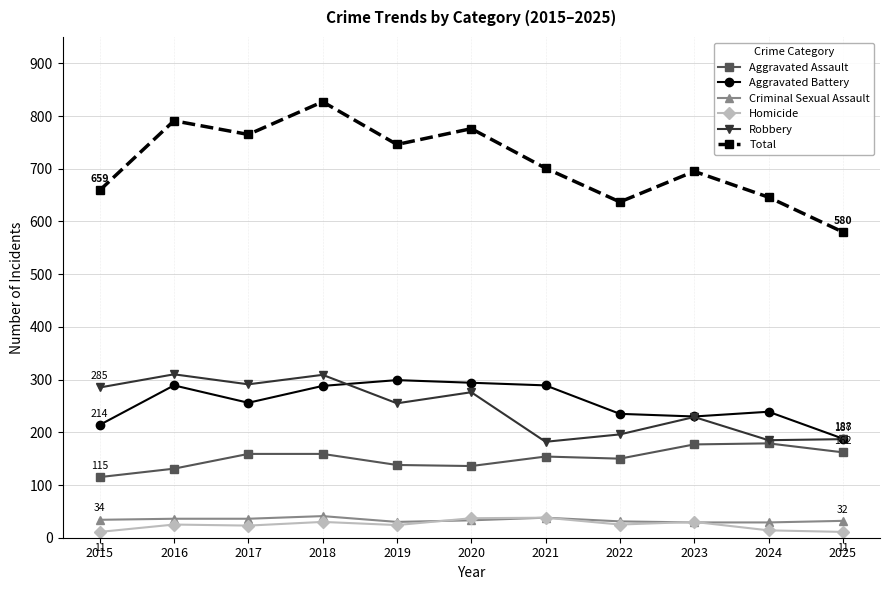

The Criminal Sexual Assault series shows 29 at 2024. True or false?

True